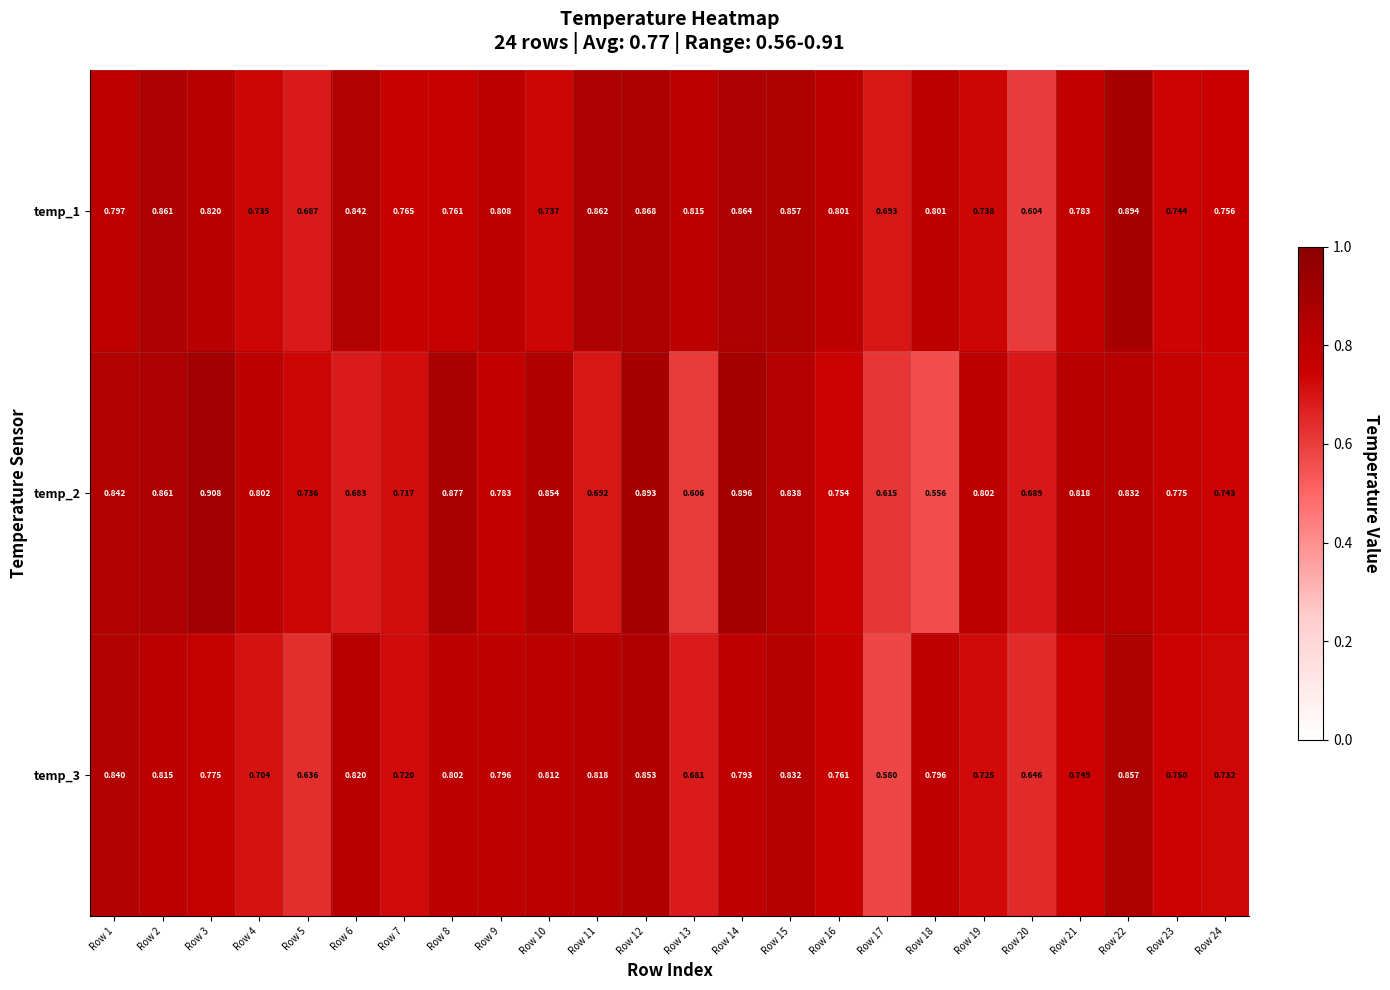

Which series has the largest total across all categories?

temp_1